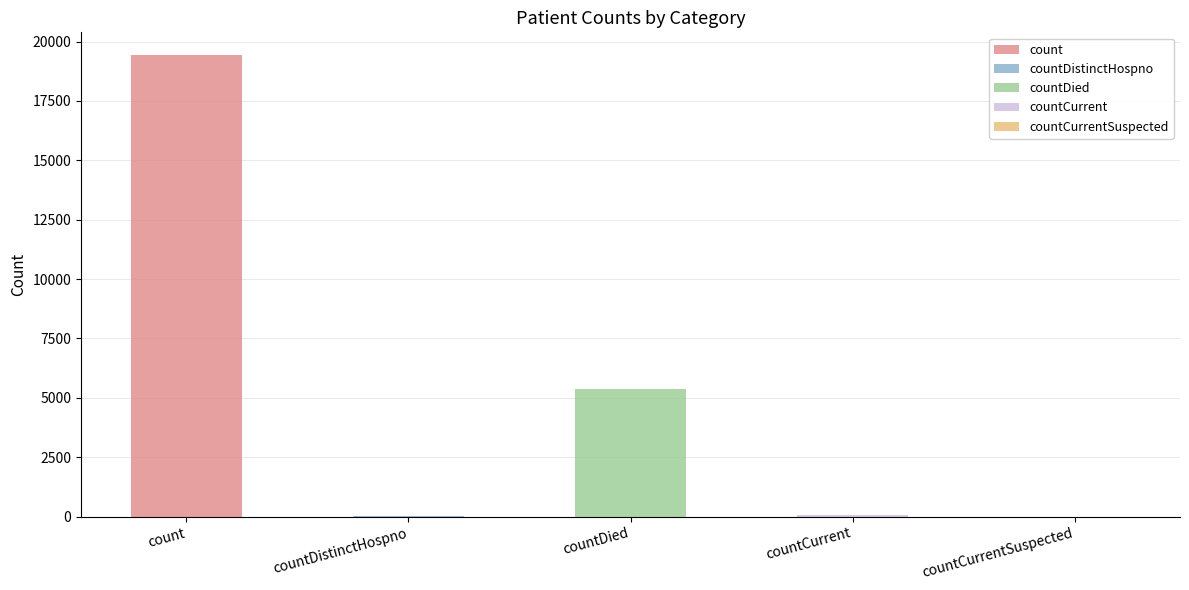

Reading left to right, transcribe all the data shown in this chart.

19420	38	5357	60	0